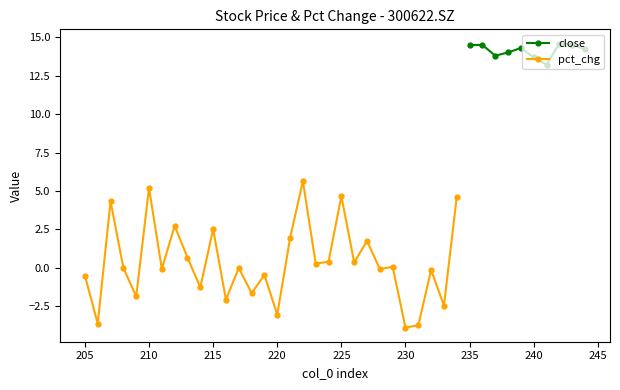

The close series shows 19.0 at 236. True or false?

False